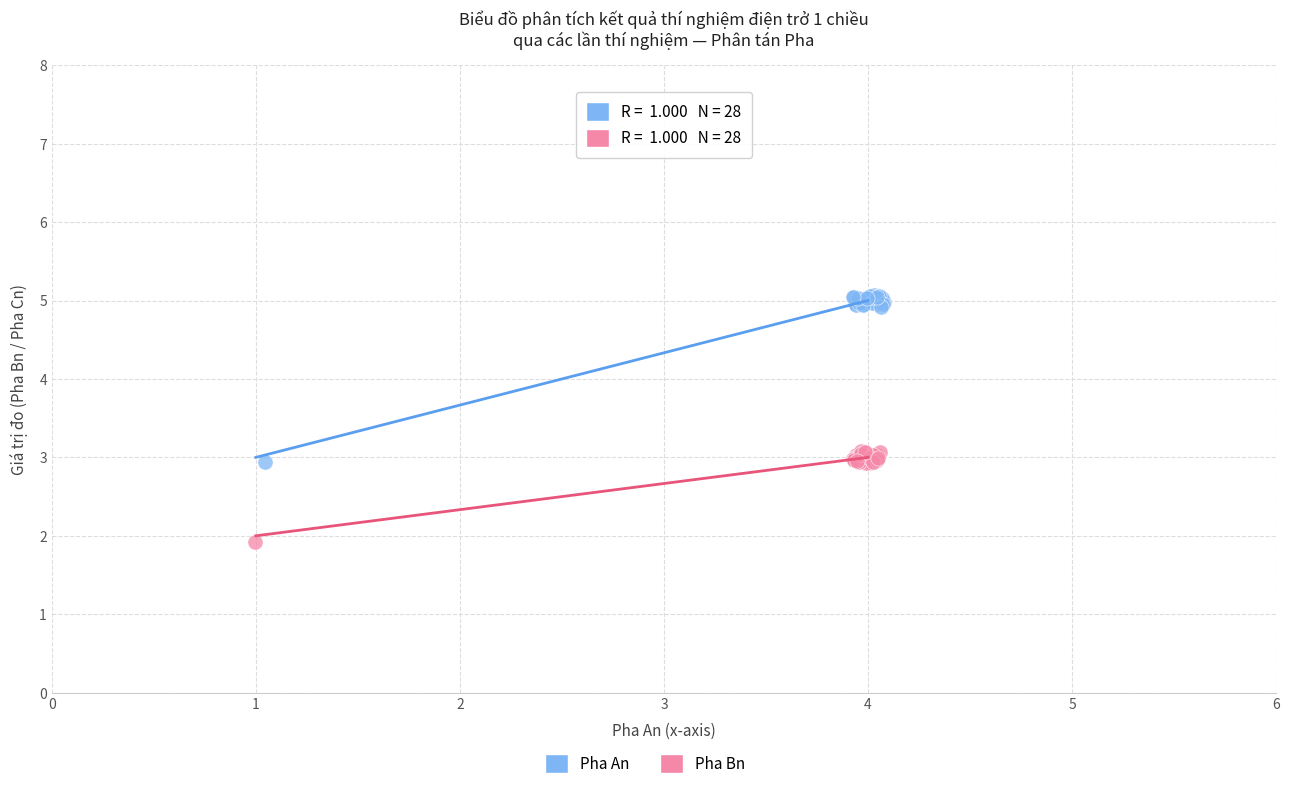

Which series has the widest spread of Y values?

Pha An